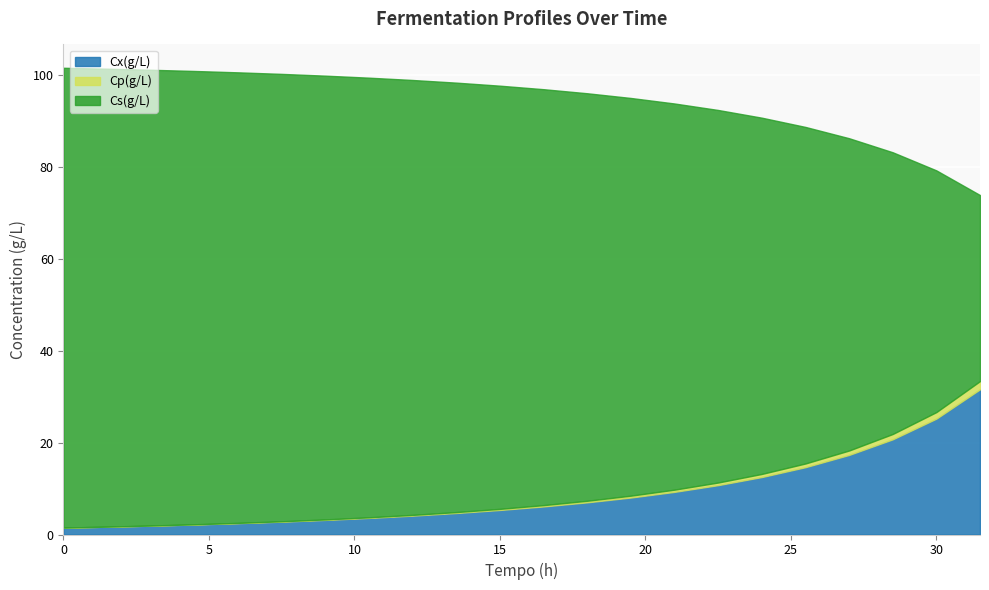

True or false: Cx(g/L) and Cs(g/L) cross at least once.

False